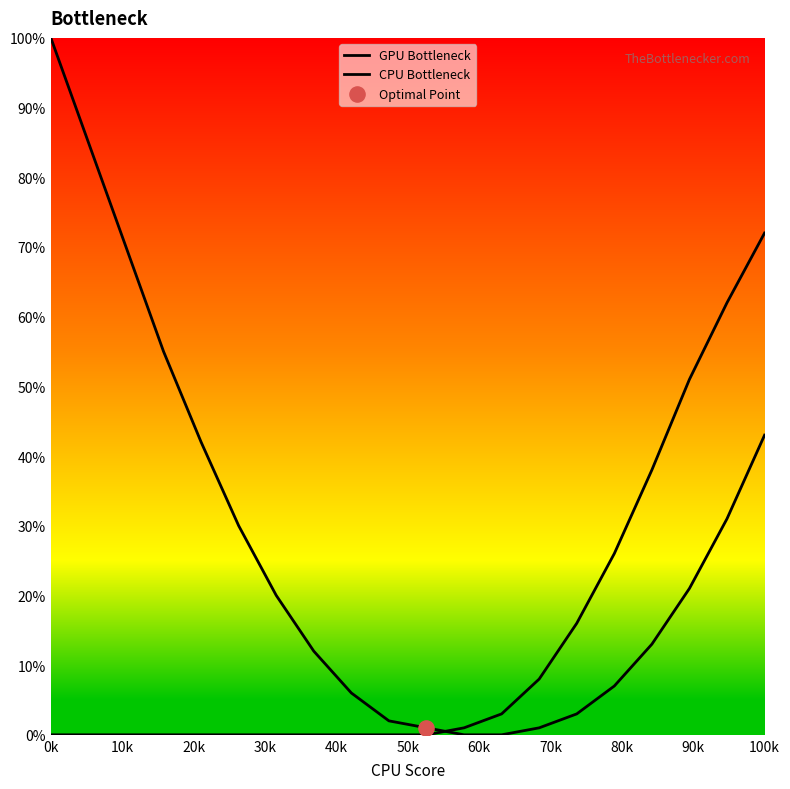

Which series reaches the minimum Y coordinate?

GPU Bottleneck